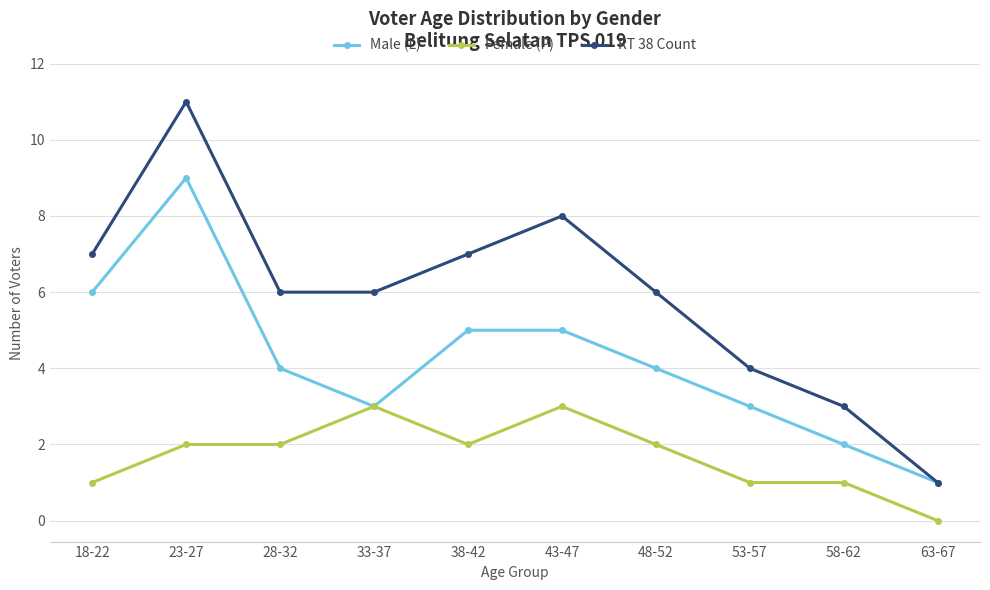

At how many categories does at least one series exceed 5?

7